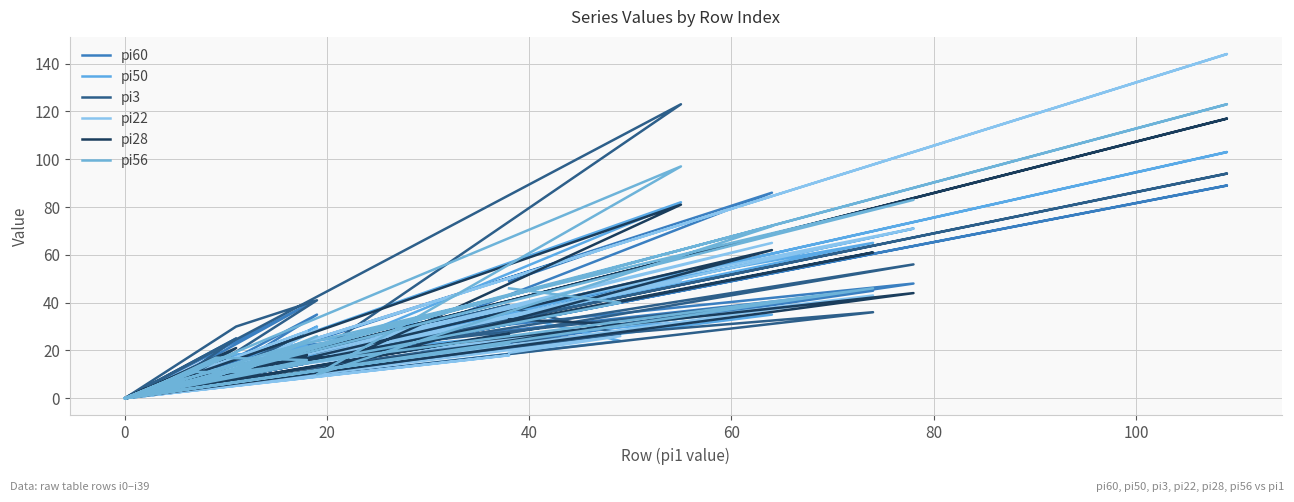

What are all the series names shown in the legend?

pi60, pi50, pi3, pi22, pi28, pi56